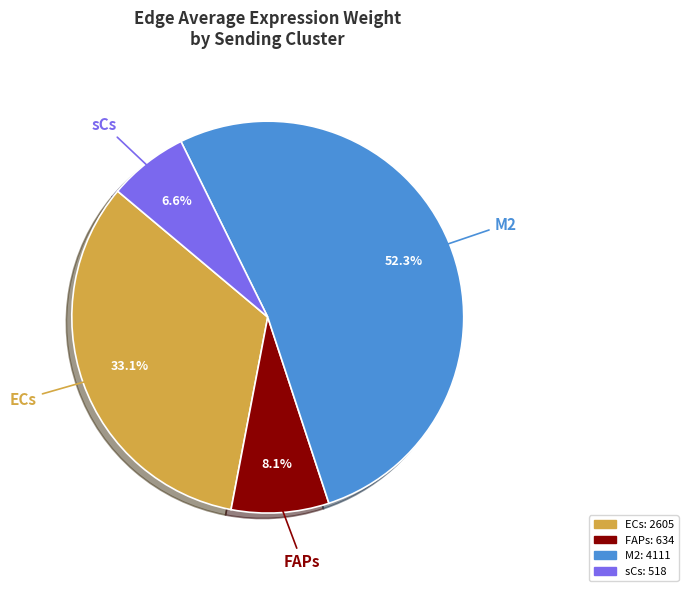

Is there a majority slice in this chart?

Yes